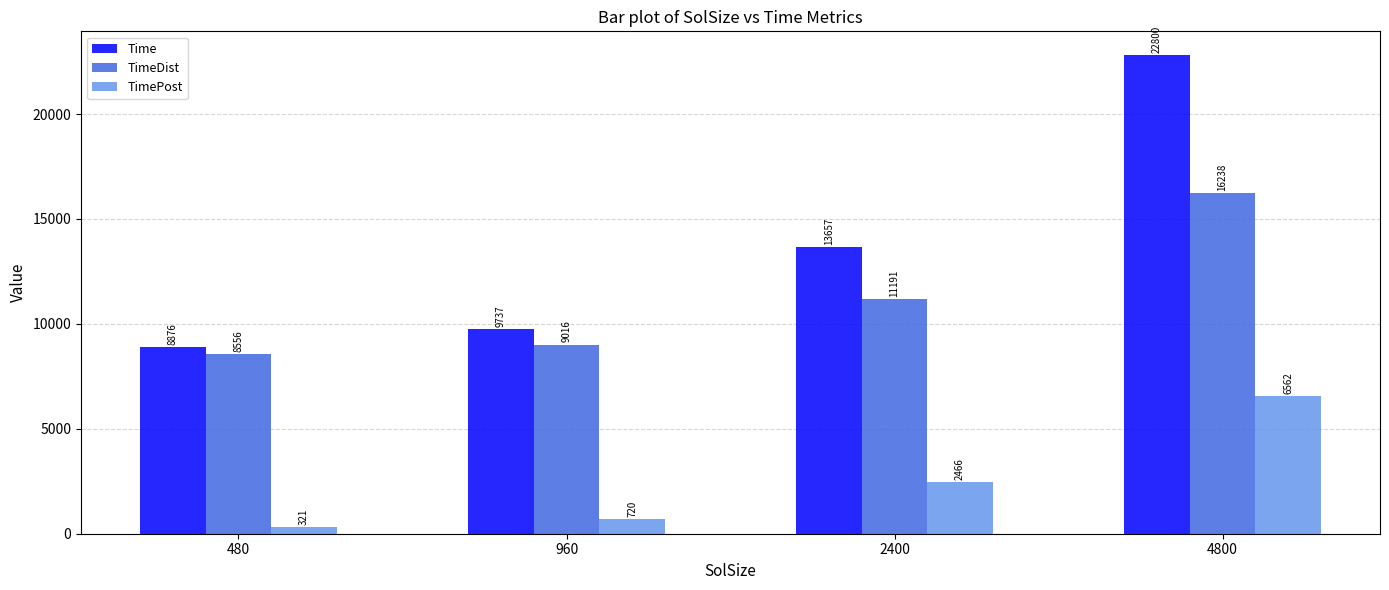

Which series has the largest range (max minus min)?

Time